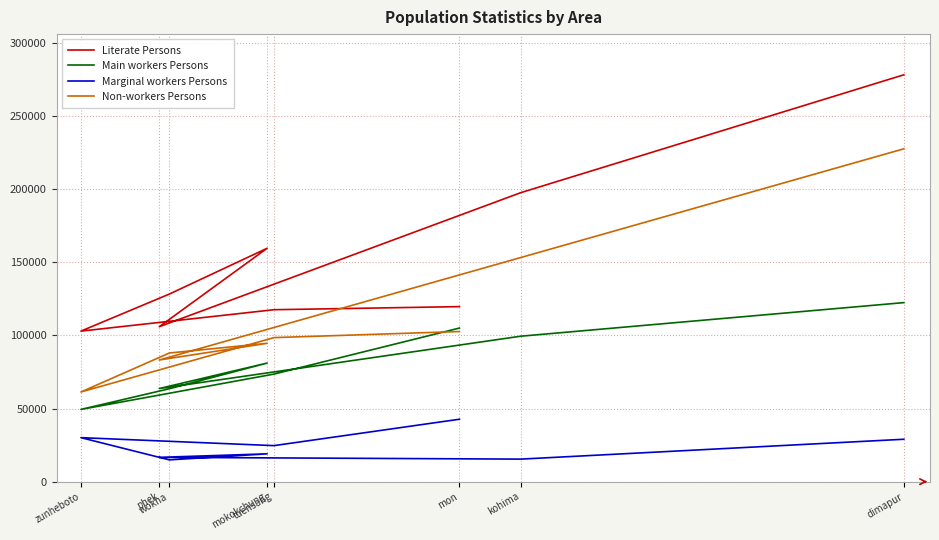

What is the label of the 2nd point from the right?

kohima